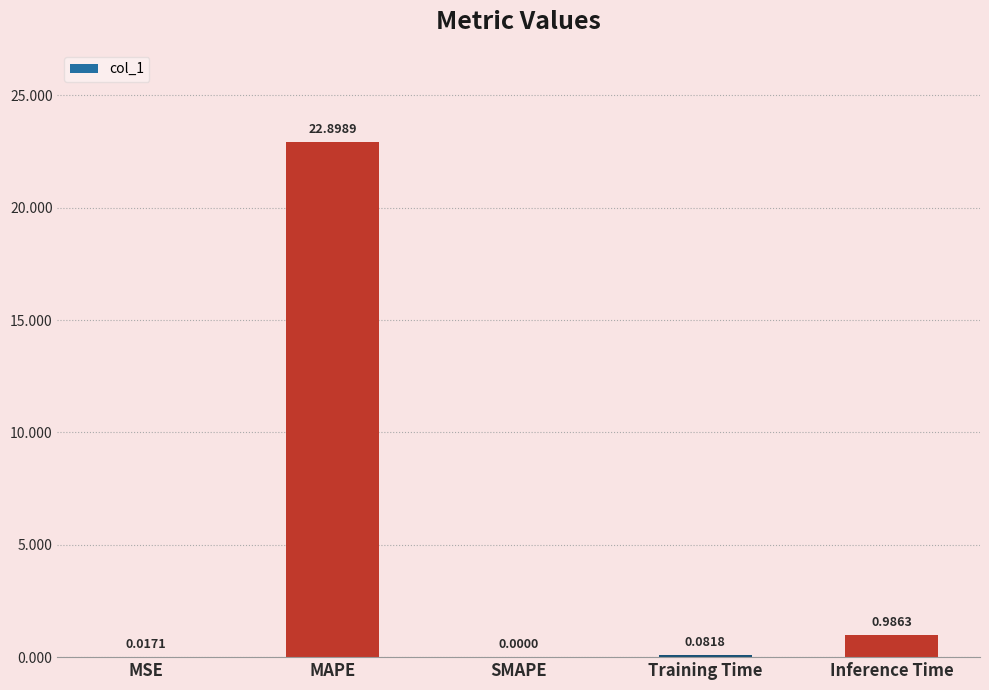

Where is the data nearest to the value 11?

Inference Time